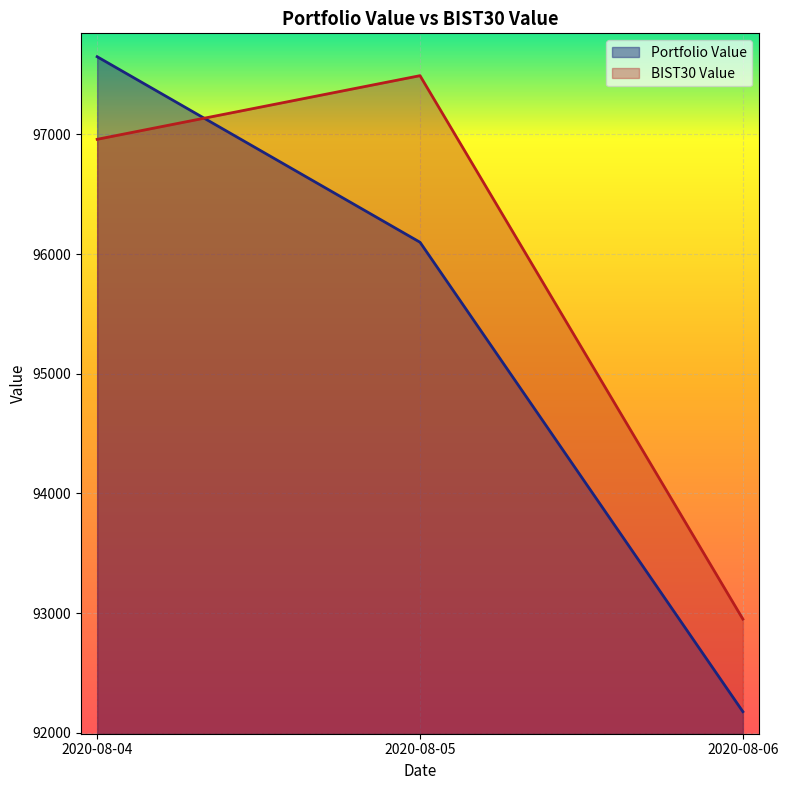

Is it true that Portfolio Value equals 22425.3 at 2020-08-05?

False